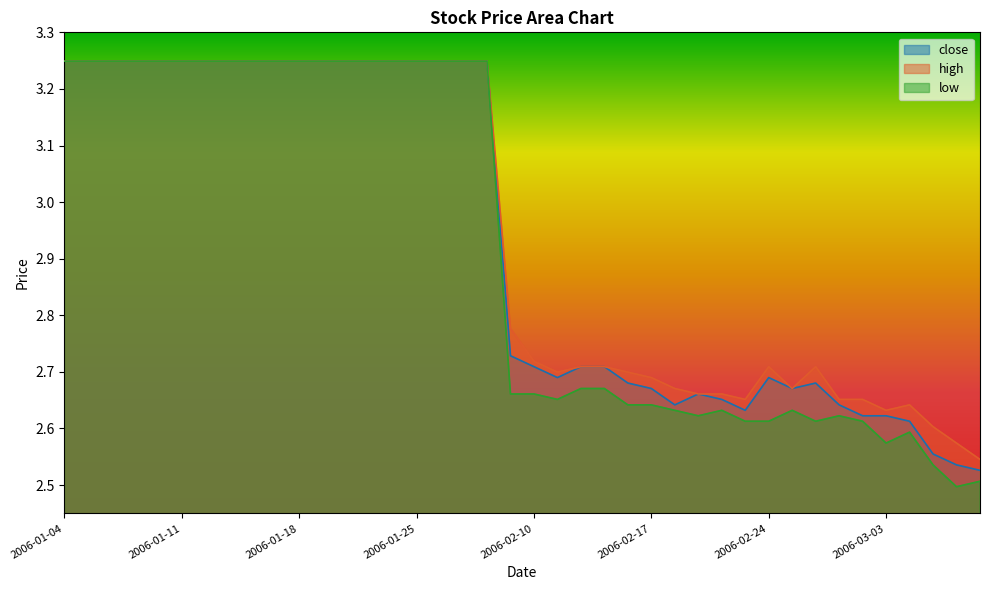

What is the average value of the low series?

2.9